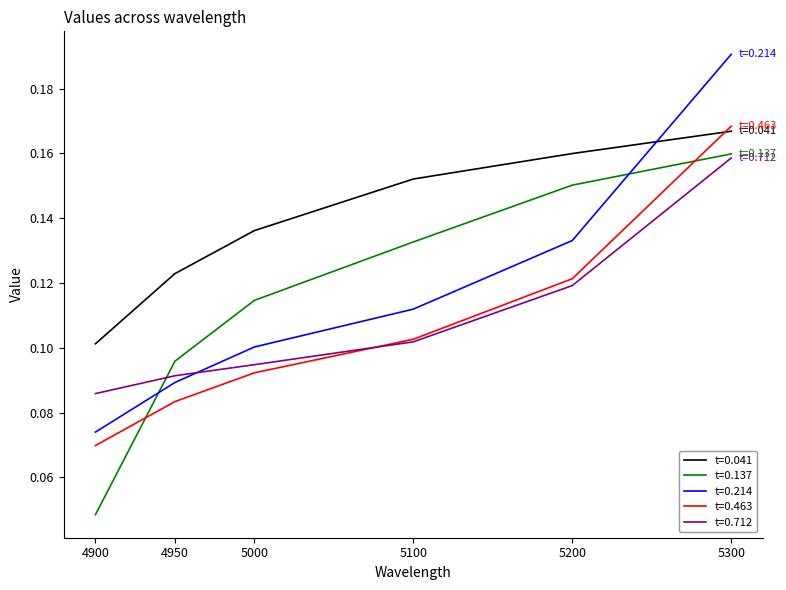

Which series changed the most between 4900 and 4950?

t=0.137